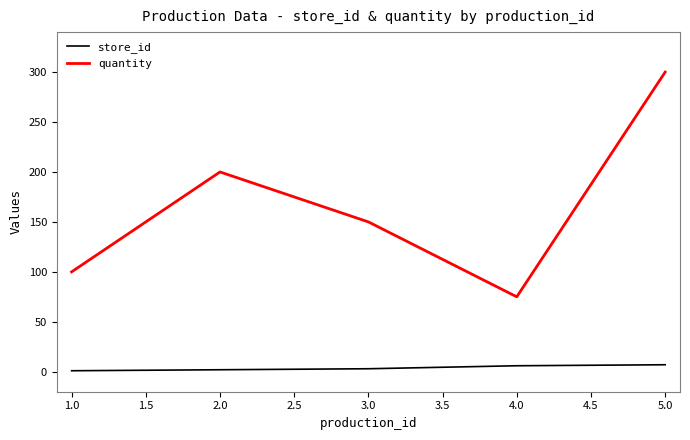

True or false: quantity and store_id intersect in this chart.

False